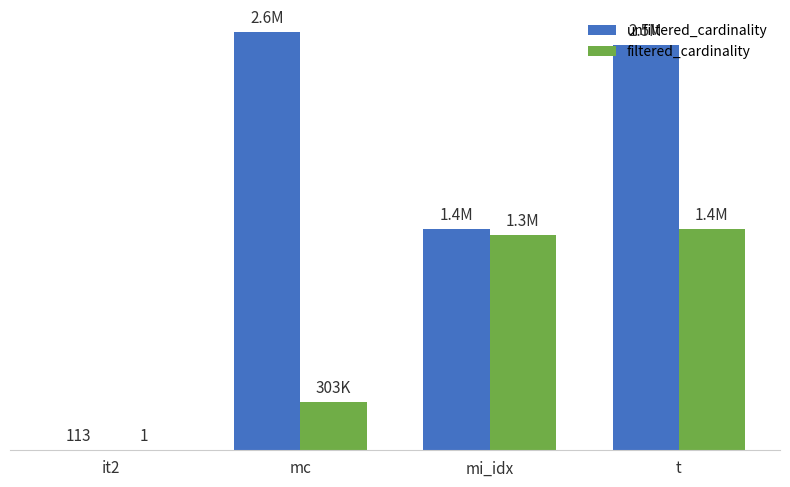

What are all the series names shown in the legend?

unfiltered_cardinality, filtered_cardinality